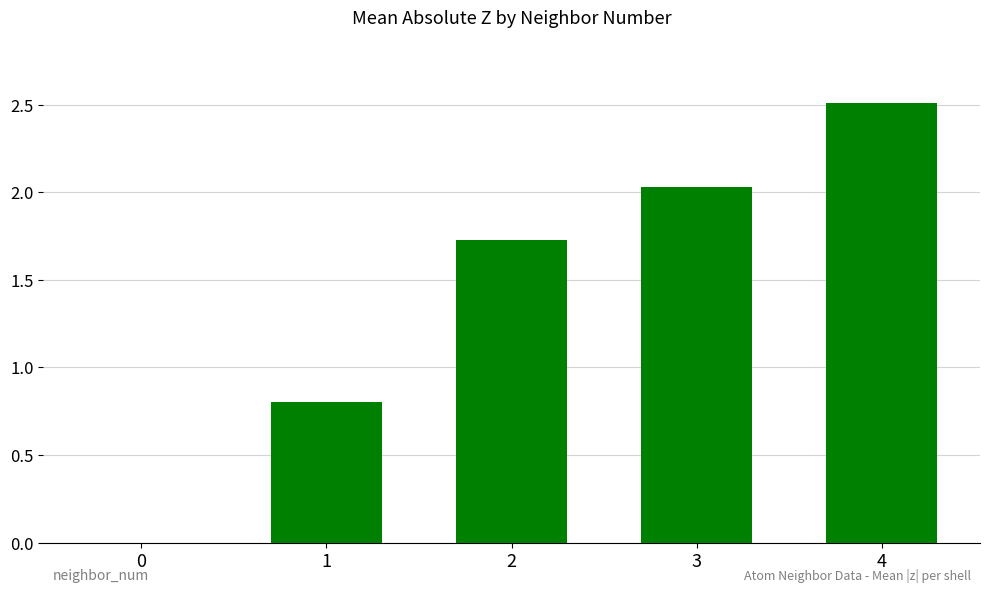

Which has a higher value, 3 or 0?

3